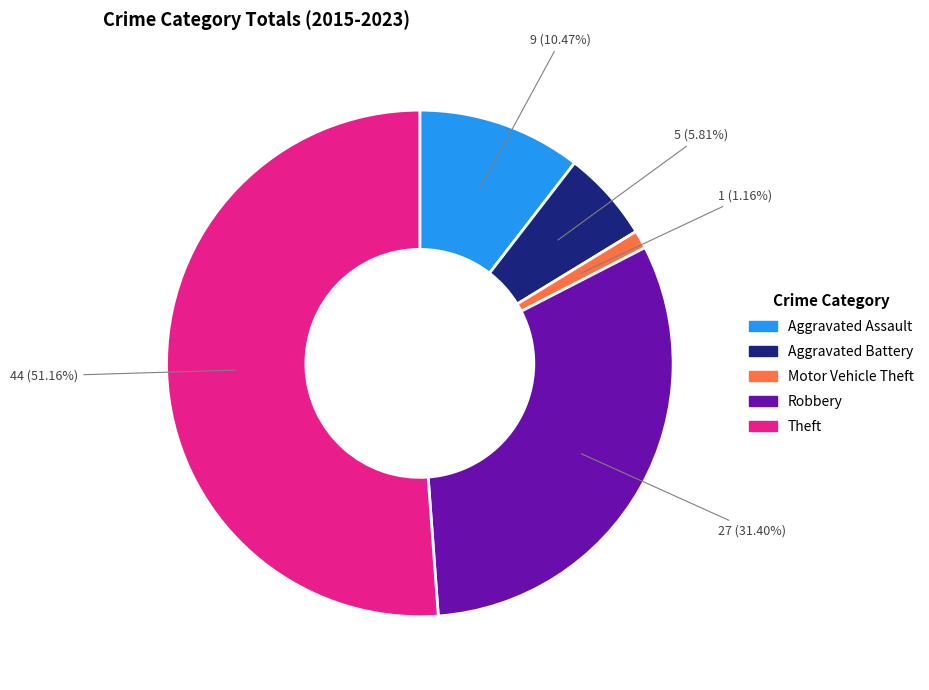

True or false: Aggravated Battery accounts for 6% of the total.

True